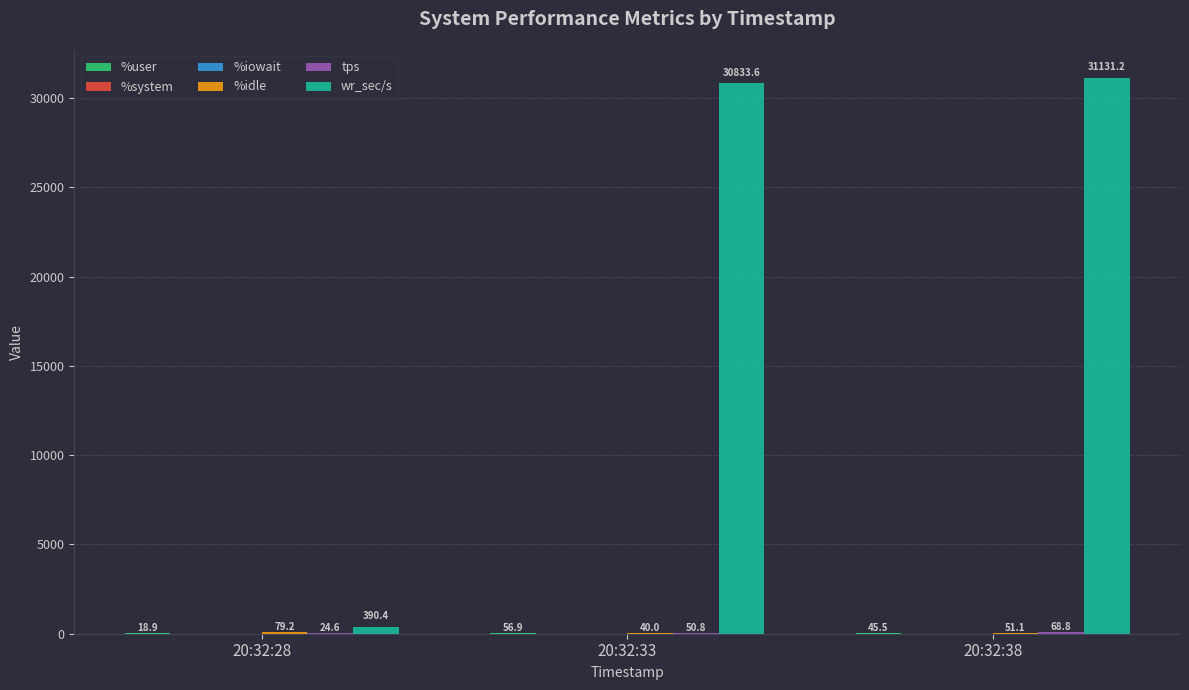

Which series changed the most between 20:32:28 and 20:32:33?

wr_sec/s